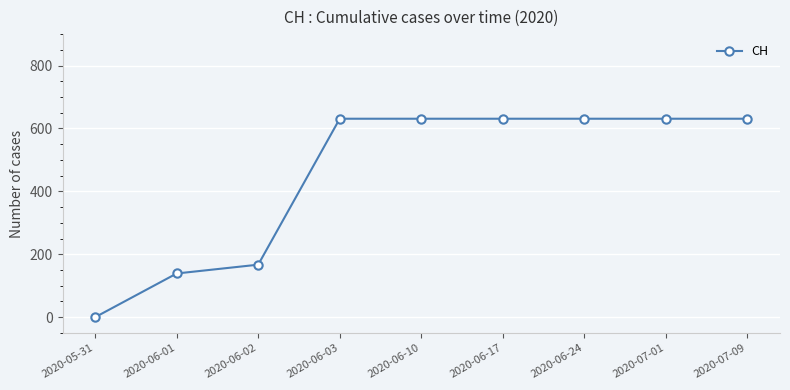

How many distinct data groups are displayed?

1